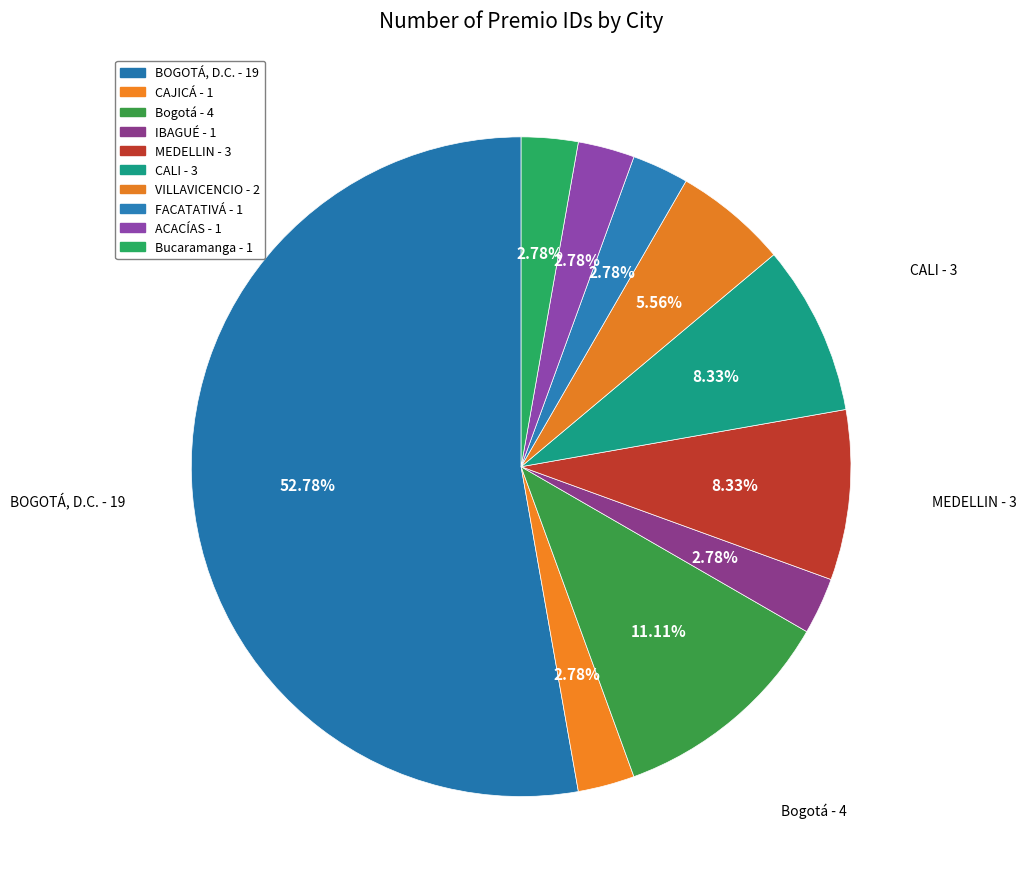

How many segments does this pie chart have?

10